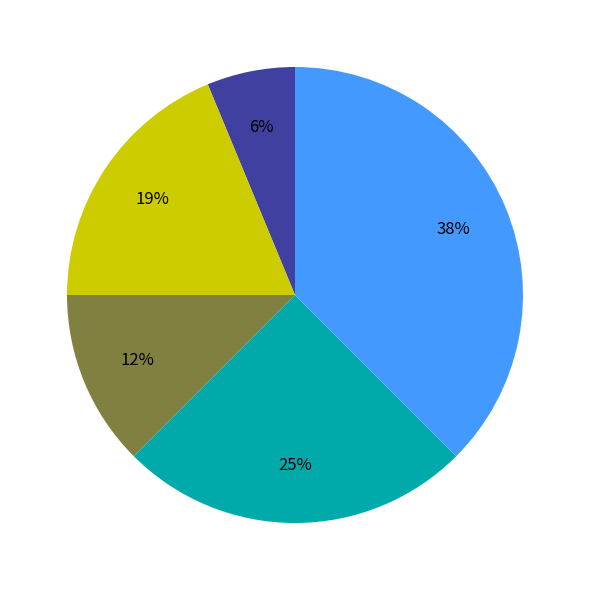

Is there a majority slice in this chart?

No